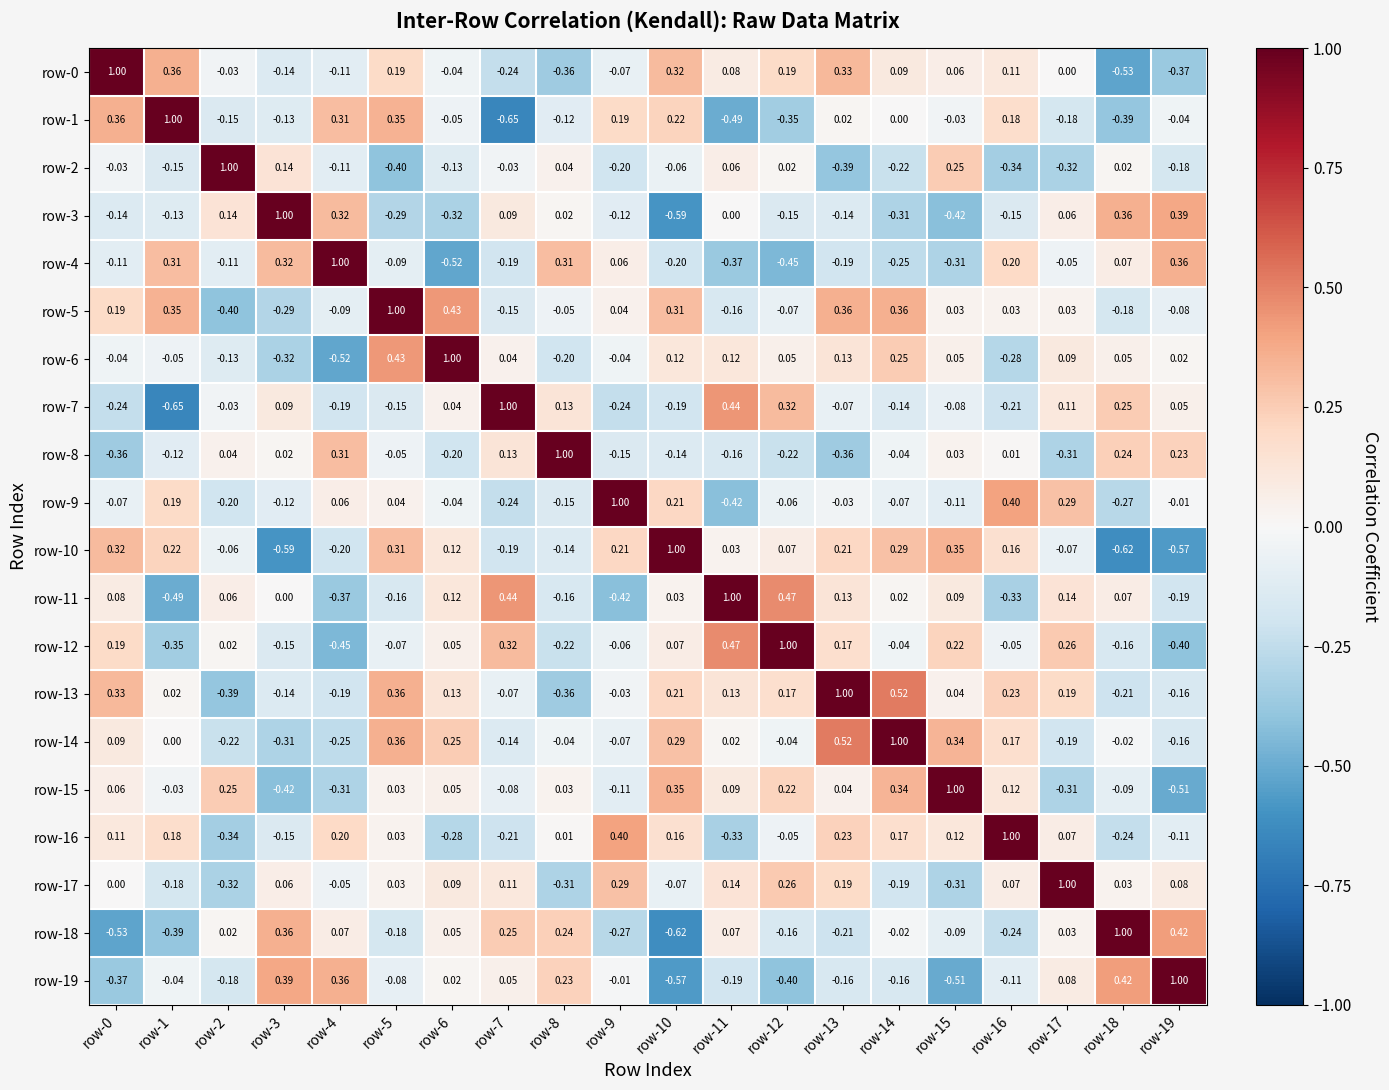

Reading left to right, list all the values displayed in this chart.

row-0: row-0=1.0	row-1=0.4	row-2=-0.0	row-3=-0.1	row-4=-0.1	row-5=0.2	row-6=-0.0	row-7=-0.2	row-8=-0.4	row-9=-0.1	row-10=0.3	row-11=0.1	row-12=0.2	row-13=0.3	row-14=0.1	row-15=0.1	row-16=0.1	row-17=0.0	row-18=-0.5	row-19=-0.4
row-1: row-0=0.4	row-1=1.0	row-2=-0.1	row-3=-0.1	row-4=0.3	row-5=0.3	row-6=-0.1	row-7=-0.7	row-8=-0.1	row-9=0.2	row-10=0.2	row-11=-0.5	row-12=-0.3	row-13=0.0	row-14=0.0	row-15=-0.0	row-16=0.2	row-17=-0.2	row-18=-0.4	row-19=-0.0
row-2: row-0=-0.0	row-1=-0.1	row-2=1.0	row-3=0.1	row-4=-0.1	row-5=-0.4	row-6=-0.1	row-7=-0.0	row-8=0.0	row-9=-0.2	row-10=-0.1	row-11=0.1	row-12=0.0	row-13=-0.4	row-14=-0.2	row-15=0.2	row-16=-0.3	row-17=-0.3	row-18=0.0	row-19=-0.2
row-3: row-0=-0.1	row-1=-0.1	row-2=0.1	row-3=1.0	row-4=0.3	row-5=-0.3	row-6=-0.3	row-7=0.1	row-8=0.0	row-9=-0.1	row-10=-0.6	row-11=0.0	row-12=-0.1	row-13=-0.1	row-14=-0.3	row-15=-0.4	row-16=-0.1	row-17=0.1	row-18=0.4	row-19=0.4
row-4: row-0=-0.1	row-1=0.3	row-2=-0.1	row-3=0.3	row-4=1.0	row-5=-0.1	row-6=-0.5	row-7=-0.2	row-8=0.3	row-9=0.1	row-10=-0.2	row-11=-0.4	row-12=-0.5	row-13=-0.2	row-14=-0.2	row-15=-0.3	row-16=0.2	row-17=-0.1	row-18=0.1	row-19=0.4
row-5: row-0=0.2	row-1=0.3	row-2=-0.4	row-3=-0.3	row-4=-0.1	row-5=1.0	row-6=0.4	row-7=-0.1	row-8=-0.1	row-9=0.0	row-10=0.3	row-11=-0.2	row-12=-0.1	row-13=0.4	row-14=0.4	row-15=0.0	row-16=0.0	row-17=0.0	row-18=-0.2	row-19=-0.1
row-6: row-0=-0.0	row-1=-0.1	row-2=-0.1	row-3=-0.3	row-4=-0.5	row-5=0.4	row-6=1.0	row-7=0.0	row-8=-0.2	row-9=-0.0	row-10=0.1	row-11=0.1	row-12=0.1	row-13=0.1	row-14=0.2	row-15=0.1	row-16=-0.3	row-17=0.1	row-18=0.1	row-19=0.0
row-7: row-0=-0.2	row-1=-0.7	row-2=-0.0	row-3=0.1	row-4=-0.2	row-5=-0.1	row-6=0.0	row-7=1.0	row-8=0.1	row-9=-0.2	row-10=-0.2	row-11=0.4	row-12=0.3	row-13=-0.1	row-14=-0.1	row-15=-0.1	row-16=-0.2	row-17=0.1	row-18=0.2	row-19=0.1
row-8: row-0=-0.4	row-1=-0.1	row-2=0.0	row-3=0.0	row-4=0.3	row-5=-0.1	row-6=-0.2	row-7=0.1	row-8=1.0	row-9=-0.1	row-10=-0.1	row-11=-0.2	row-12=-0.2	row-13=-0.4	row-14=-0.0	row-15=0.0	row-16=0.0	row-17=-0.3	row-18=0.2	row-19=0.2
row-9: row-0=-0.1	row-1=0.2	row-2=-0.2	row-3=-0.1	row-4=0.1	row-5=0.0	row-6=-0.0	row-7=-0.2	row-8=-0.1	row-9=1.0	row-10=0.2	row-11=-0.4	row-12=-0.1	row-13=-0.0	row-14=-0.1	row-15=-0.1	row-16=0.4	row-17=0.3	row-18=-0.3	row-19=-0.0
row-10: row-0=0.3	row-1=0.2	row-2=-0.1	row-3=-0.6	row-4=-0.2	row-5=0.3	row-6=0.1	row-7=-0.2	row-8=-0.1	row-9=0.2	row-10=1.0	row-11=0.0	row-12=0.1	row-13=0.2	row-14=0.3	row-15=0.3	row-16=0.2	row-17=-0.1	row-18=-0.6	row-19=-0.6
row-11: row-0=0.1	row-1=-0.5	row-2=0.1	row-3=0.0	row-4=-0.4	row-5=-0.2	row-6=0.1	row-7=0.4	row-8=-0.2	row-9=-0.4	row-10=0.0	row-11=1.0	row-12=0.5	row-13=0.1	row-14=0.0	row-15=0.1	row-16=-0.3	row-17=0.1	row-18=0.1	row-19=-0.2
row-12: row-0=0.2	row-1=-0.3	row-2=0.0	row-3=-0.1	row-4=-0.5	row-5=-0.1	row-6=0.1	row-7=0.3	row-8=-0.2	row-9=-0.1	row-10=0.1	row-11=0.5	row-12=1.0	row-13=0.2	row-14=-0.0	row-15=0.2	row-16=-0.1	row-17=0.3	row-18=-0.2	row-19=-0.4
row-13: row-0=0.3	row-1=0.0	row-2=-0.4	row-3=-0.1	row-4=-0.2	row-5=0.4	row-6=0.1	row-7=-0.1	row-8=-0.4	row-9=-0.0	row-10=0.2	row-11=0.1	row-12=0.2	row-13=1.0	row-14=0.5	row-15=0.0	row-16=0.2	row-17=0.2	row-18=-0.2	row-19=-0.2
row-14: row-0=0.1	row-1=0.0	row-2=-0.2	row-3=-0.3	row-4=-0.2	row-5=0.4	row-6=0.2	row-7=-0.1	row-8=-0.0	row-9=-0.1	row-10=0.3	row-11=0.0	row-12=-0.0	row-13=0.5	row-14=1.0	row-15=0.3	row-16=0.2	row-17=-0.2	row-18=-0.0	row-19=-0.2
row-15: row-0=0.1	row-1=-0.0	row-2=0.2	row-3=-0.4	row-4=-0.3	row-5=0.0	row-6=0.1	row-7=-0.1	row-8=0.0	row-9=-0.1	row-10=0.3	row-11=0.1	row-12=0.2	row-13=0.0	row-14=0.3	row-15=1.0	row-16=0.1	row-17=-0.3	row-18=-0.1	row-19=-0.5
row-16: row-0=0.1	row-1=0.2	row-2=-0.3	row-3=-0.1	row-4=0.2	row-5=0.0	row-6=-0.3	row-7=-0.2	row-8=0.0	row-9=0.4	row-10=0.2	row-11=-0.3	row-12=-0.1	row-13=0.2	row-14=0.2	row-15=0.1	row-16=1.0	row-17=0.1	row-18=-0.2	row-19=-0.1
row-17: row-0=0.0	row-1=-0.2	row-2=-0.3	row-3=0.1	row-4=-0.1	row-5=0.0	row-6=0.1	row-7=0.1	row-8=-0.3	row-9=0.3	row-10=-0.1	row-11=0.1	row-12=0.3	row-13=0.2	row-14=-0.2	row-15=-0.3	row-16=0.1	row-17=1.0	row-18=0.0	row-19=0.1
row-18: row-0=-0.5	row-1=-0.4	row-2=0.0	row-3=0.4	row-4=0.1	row-5=-0.2	row-6=0.1	row-7=0.2	row-8=0.2	row-9=-0.3	row-10=-0.6	row-11=0.1	row-12=-0.2	row-13=-0.2	row-14=-0.0	row-15=-0.1	row-16=-0.2	row-17=0.0	row-18=1.0	row-19=0.4
row-19: row-0=-0.4	row-1=-0.0	row-2=-0.2	row-3=0.4	row-4=0.4	row-5=-0.1	row-6=0.0	row-7=0.1	row-8=0.2	row-9=-0.0	row-10=-0.6	row-11=-0.2	row-12=-0.4	row-13=-0.2	row-14=-0.2	row-15=-0.5	row-16=-0.1	row-17=0.1	row-18=0.4	row-19=1.0